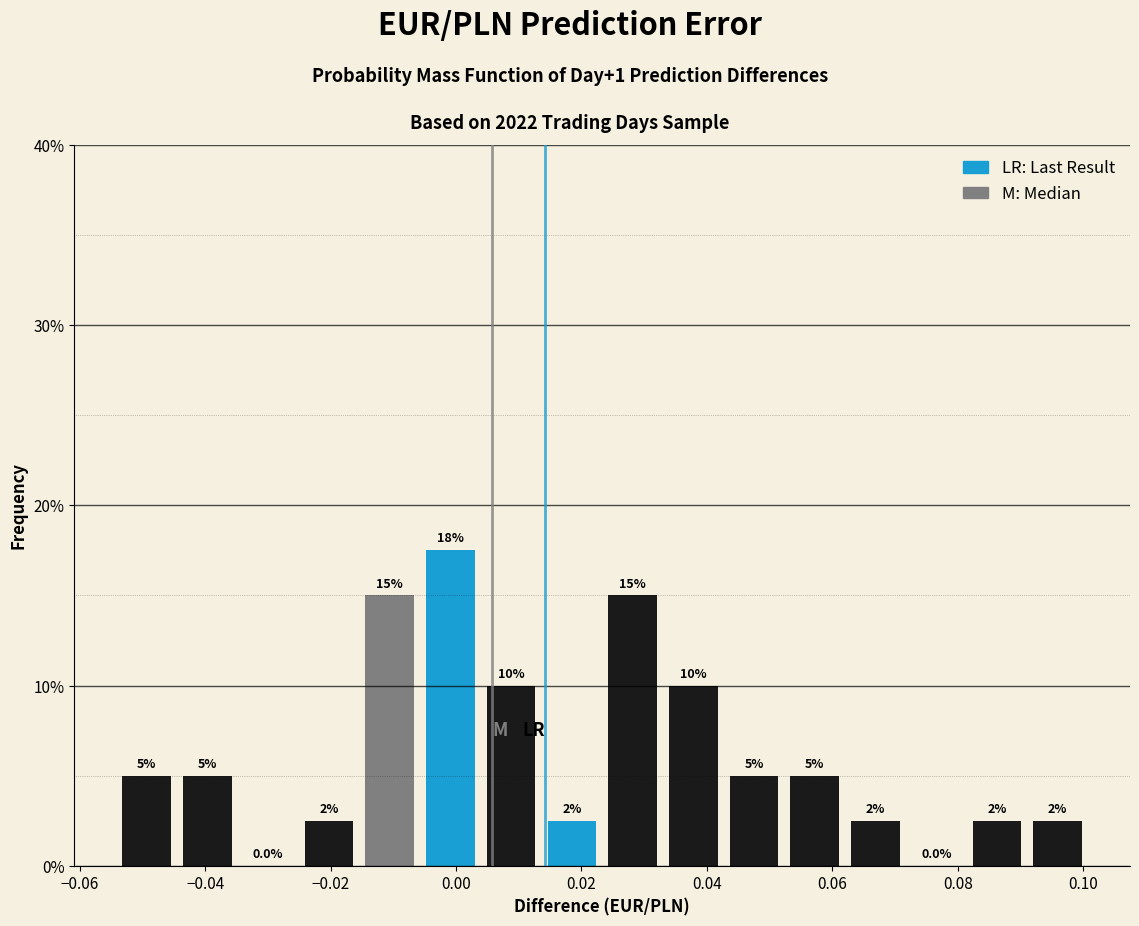

Over which range of the x-axis is the bar tallest?

-0.006 to 0.004